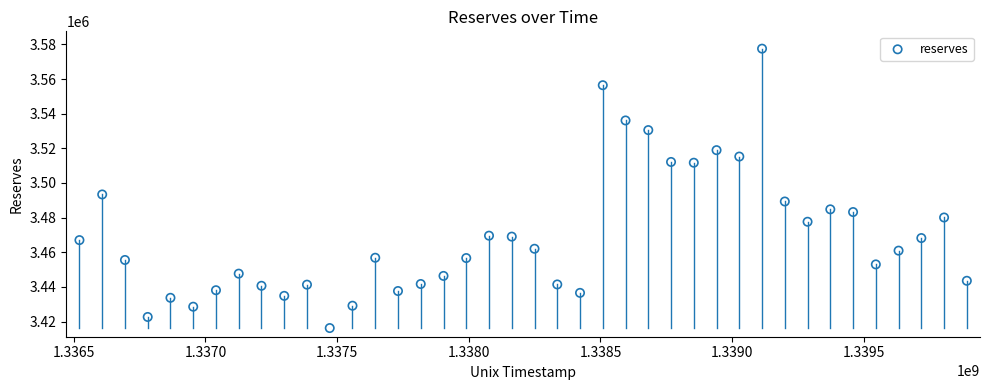

What Y value in the scatter plot is closest to 3496893?

3493373.7